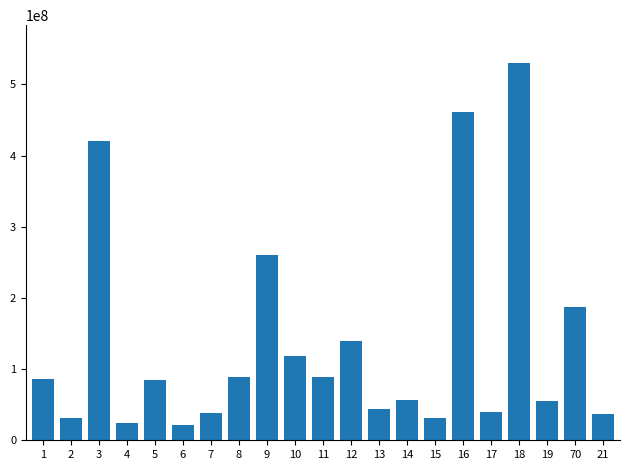

The chart shows a value of 89434849 at 11. True or false?

True